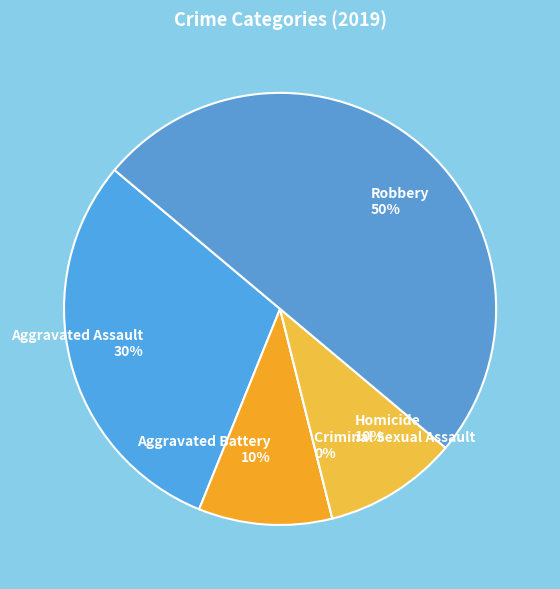

True or false: Homicide accounts for 10% of the total.

True